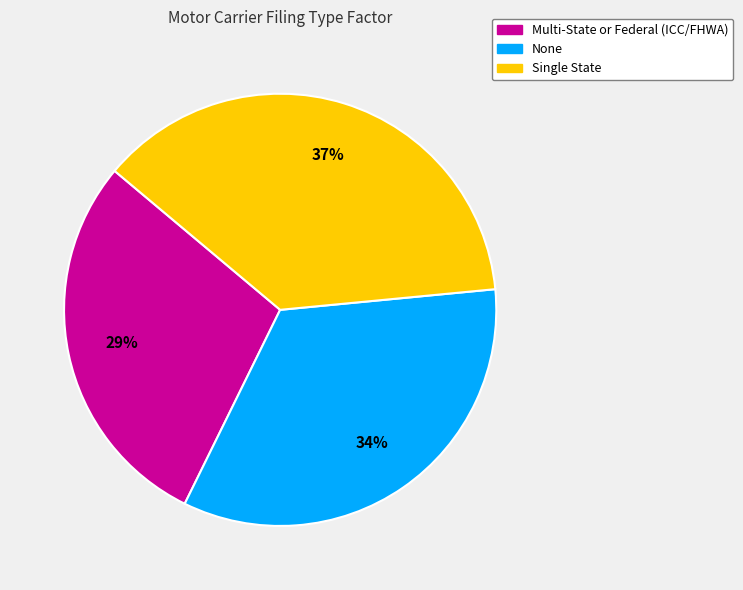

To the nearest percent, what is the average slice percentage?

33%